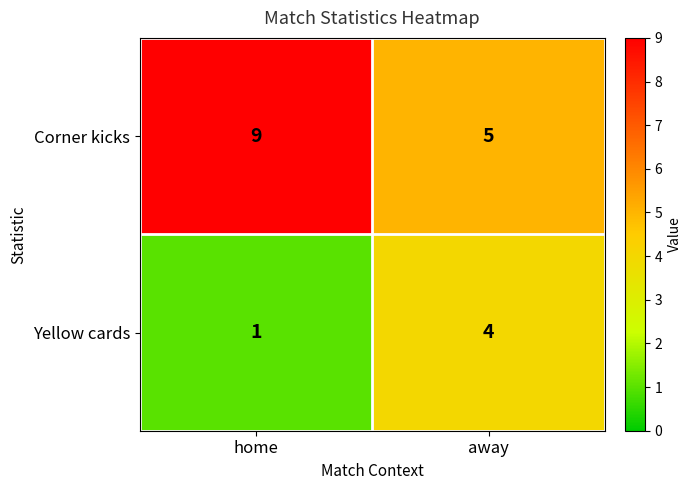

Which series has the largest total across all categories?

Corner kicks